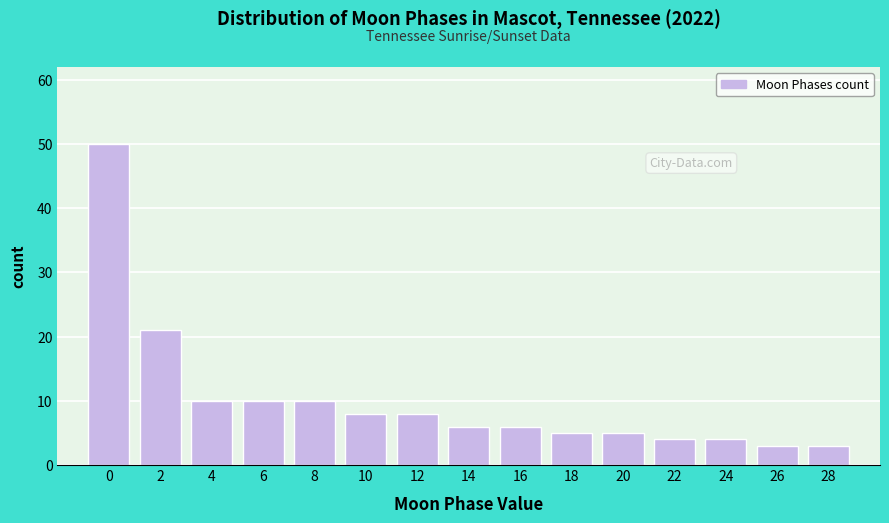

Reading left to right, what are all the values shown in this chart?

50	21	10	10	10	8	8	6	6	5	5	4	4	3	3